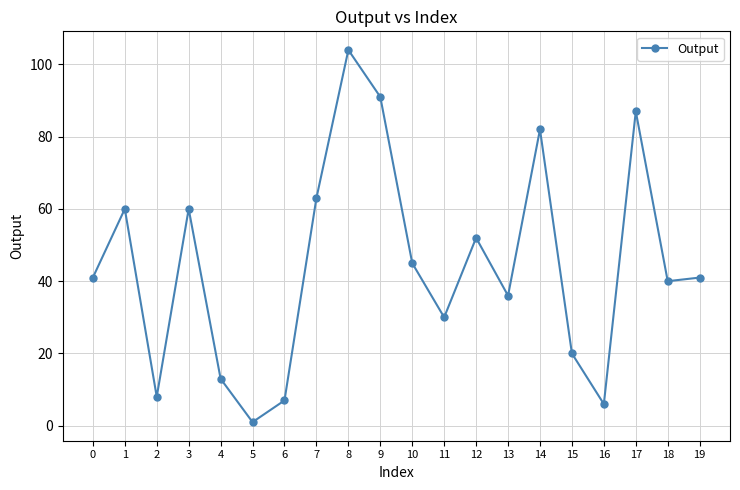

Reading left to right, transcribe all the data shown in this chart.

0=41	1=60	2=8	3=60	4=13	5=1	6=7	7=63	8=104	9=91	10=45	11=30	12=52	13=36	14=82	15=20	16=6	17=87	18=40	19=41